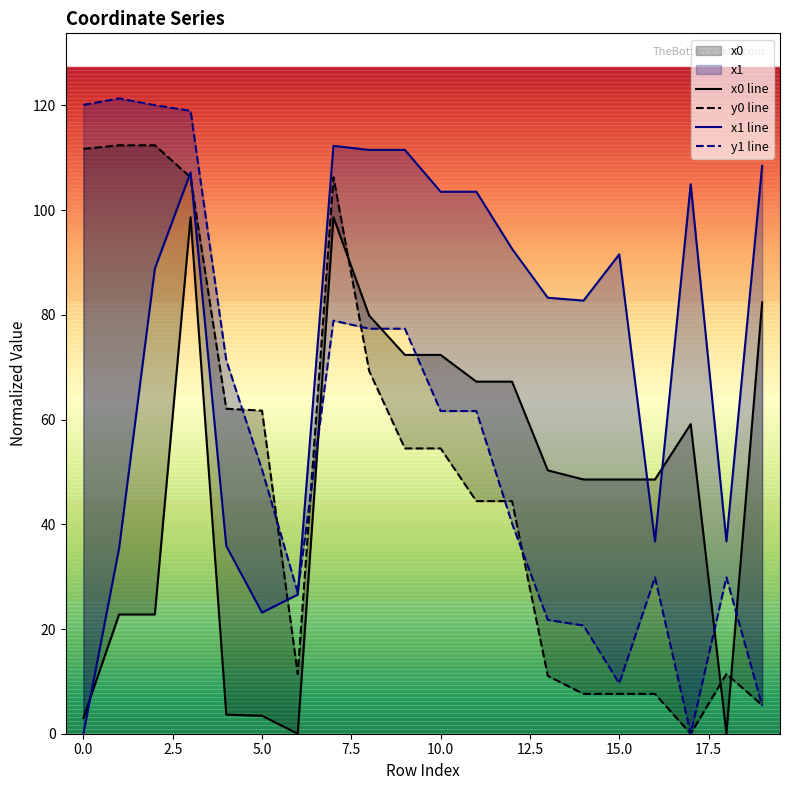

The value of y1 line at 19 is 7.5. True or false?

False